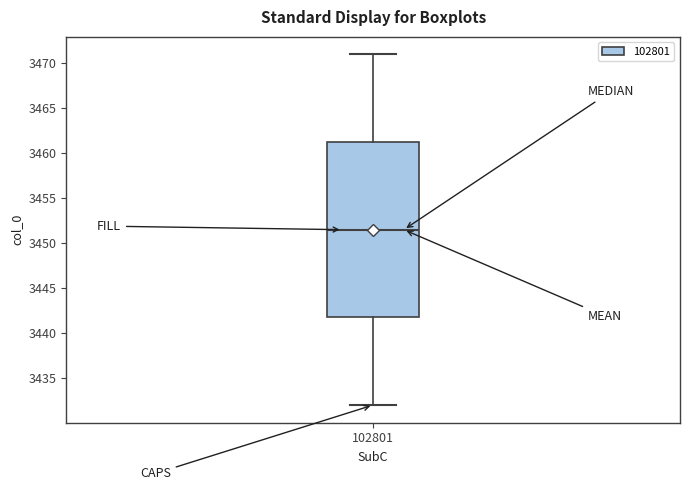

Transcribe this box plot: give where the median line is, the range the box spans, and where the two whiskers end, as read against the y-axis. The values are not printed on the chart, so give them approximately, as read against the axis.

median 3451.5, box 3442.0 to 3461.5, whiskers 3432.0 to 3471.0